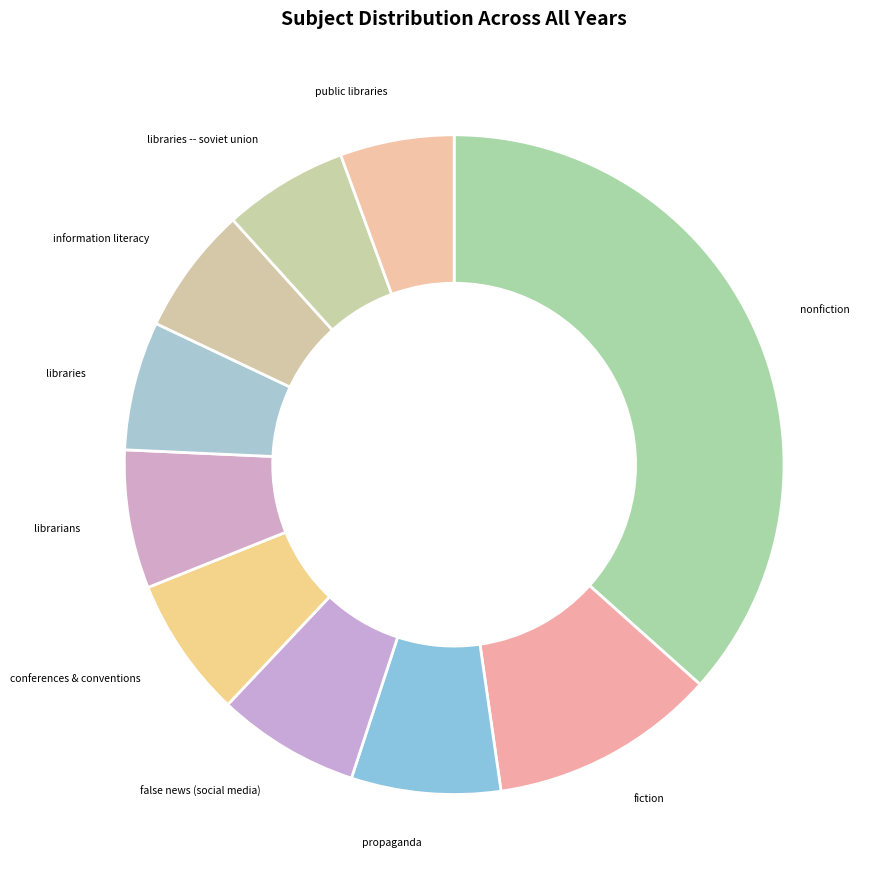

How many segments does this pie chart have?

10